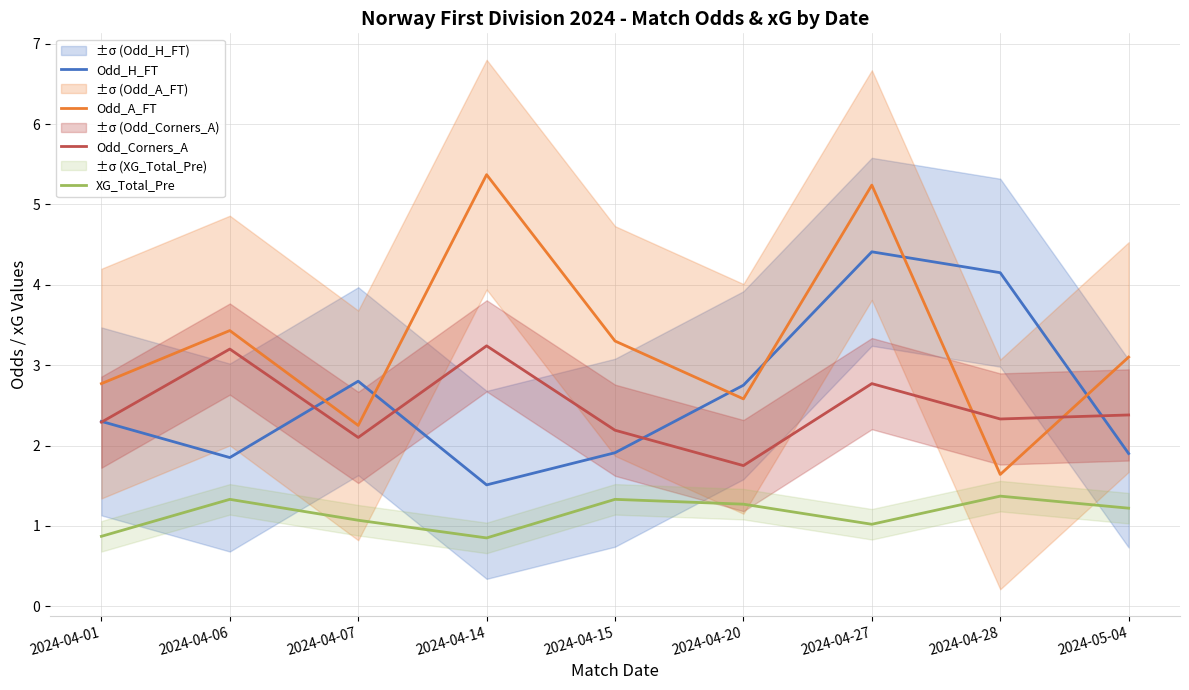

What position from the right is 2024-04-28?

2